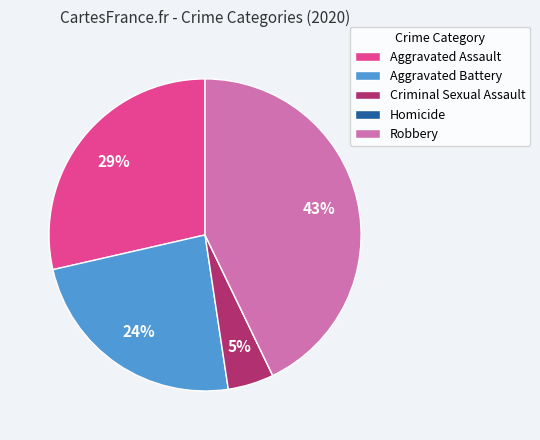

What is the largest slice in the pie chart?

Robbery